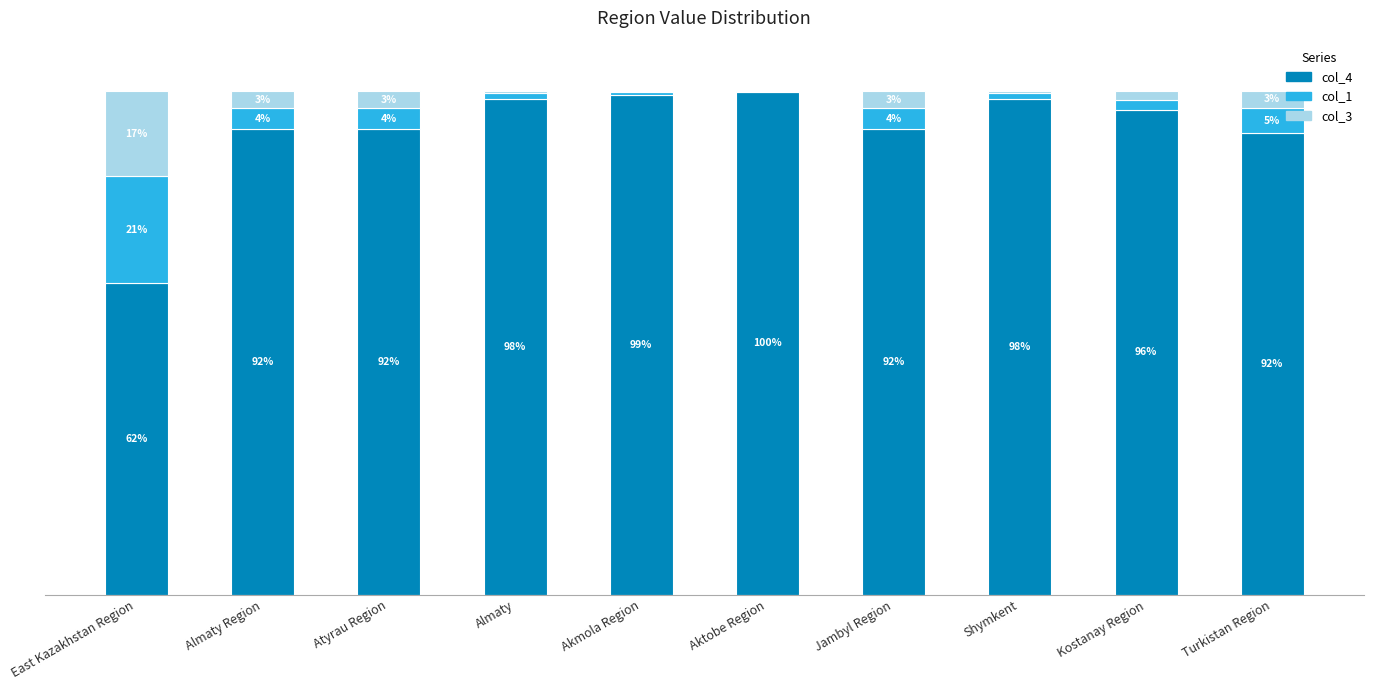

Which category has the highest value in the col_4 series?

Aktobe Region